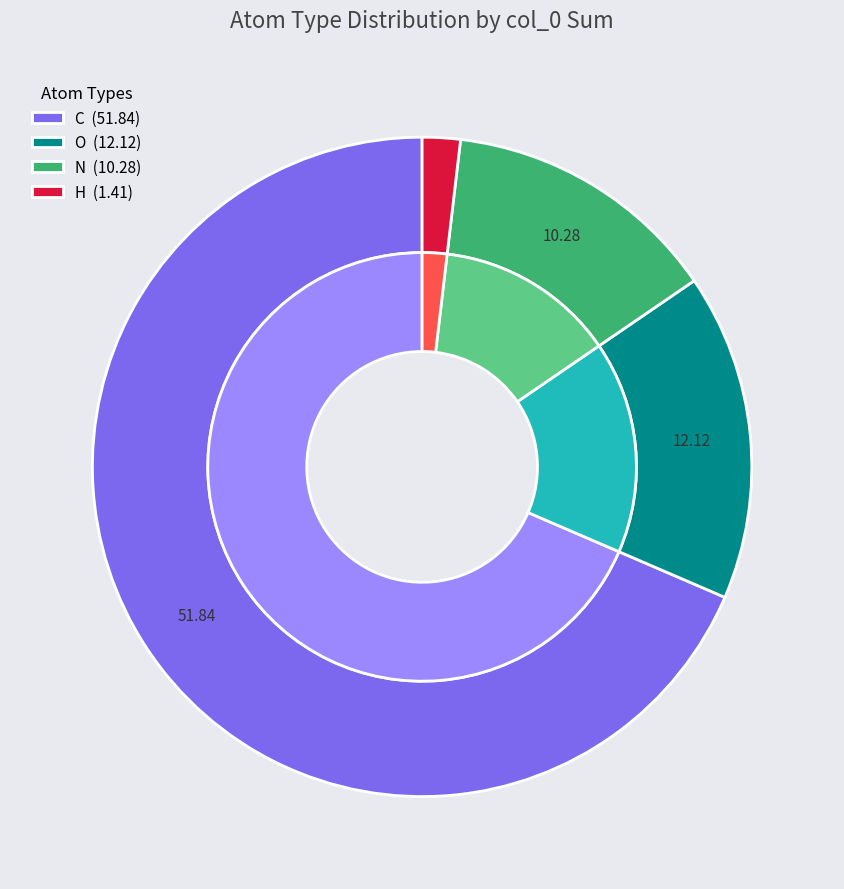

Is N the majority of the pie?

No